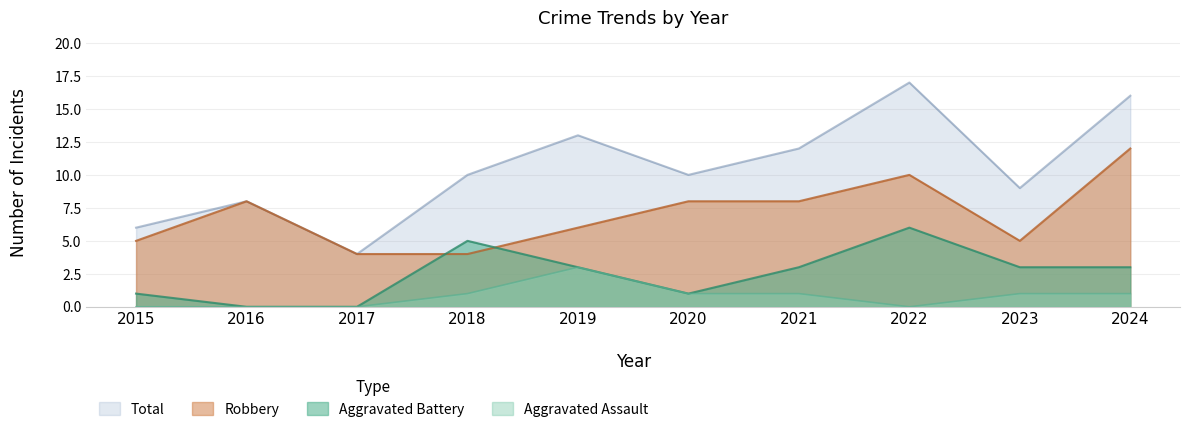

How many positive values does the Aggravated Assault series have?

6